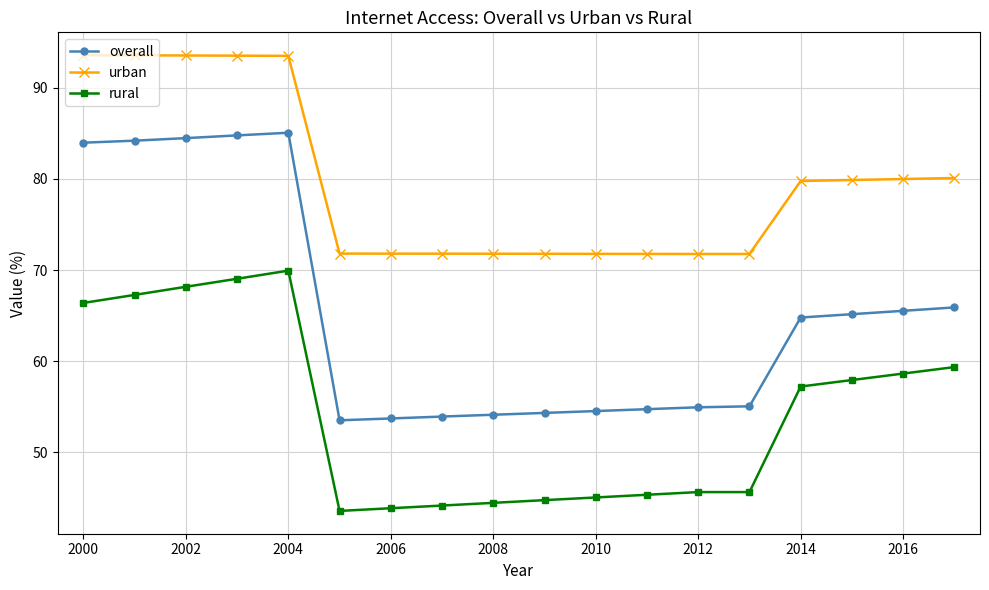

What is the value of the rural point at the 1st from the left?

66.4